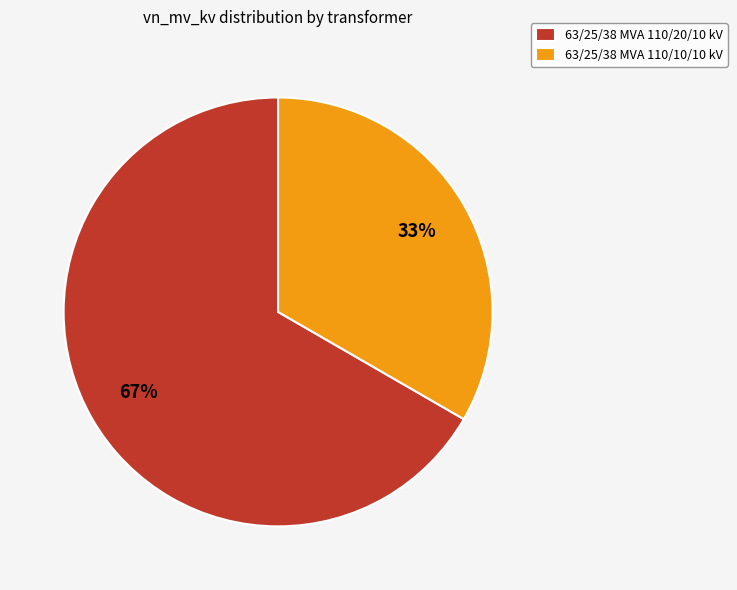

How many segments does this pie chart have?

2